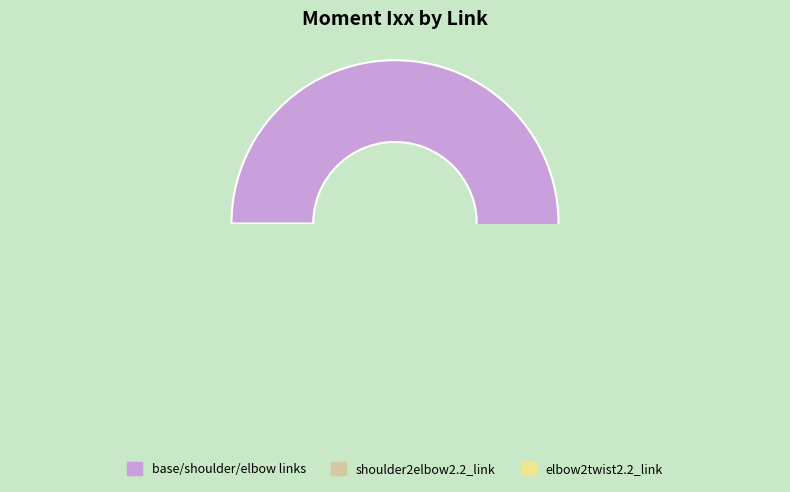

To the nearest percent, what is the difference between the largest and smallest slice percentages?

61%